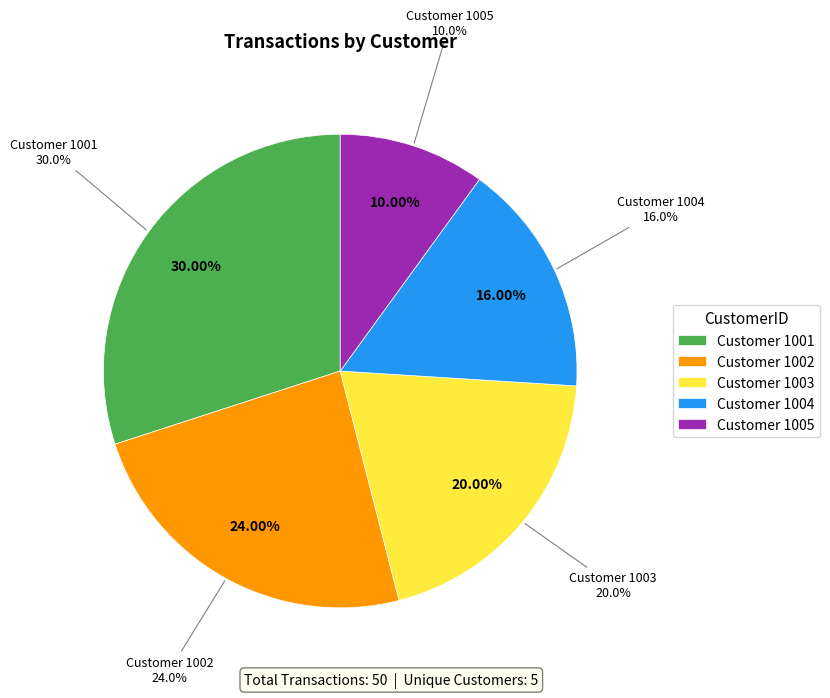

Approximately how many times larger is the value at 1001 compared to 1002?

1.2